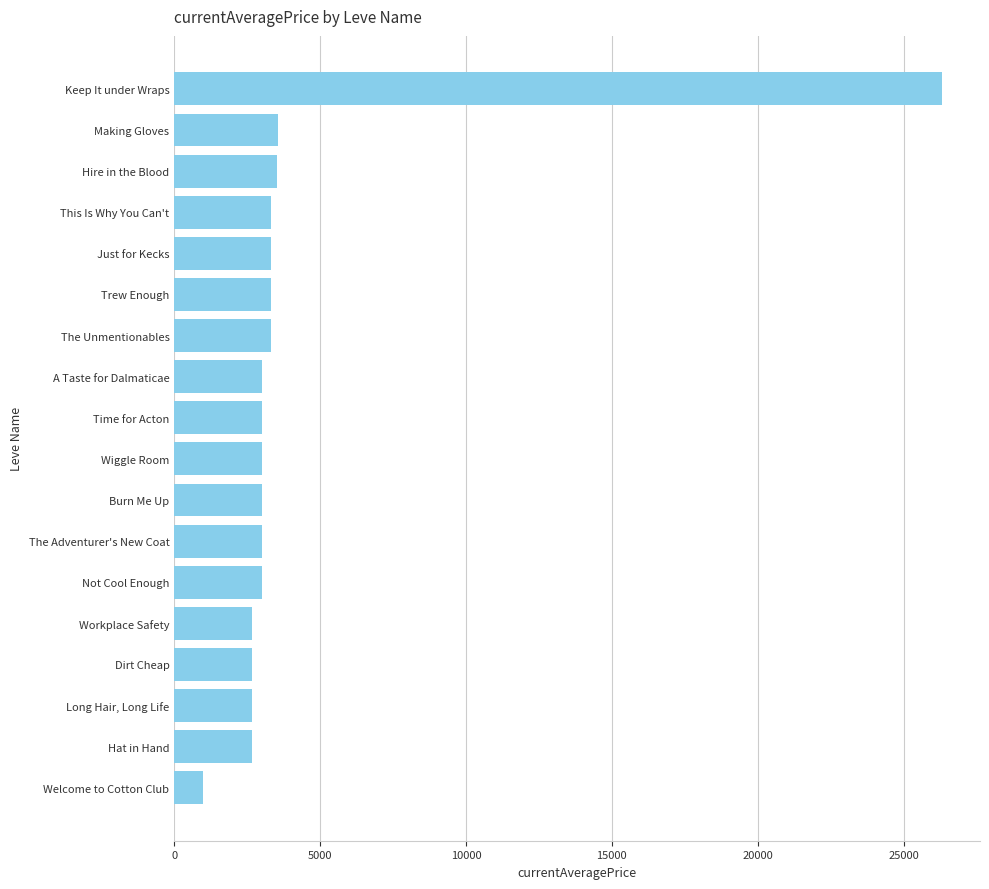

How many values are below 3008?

9